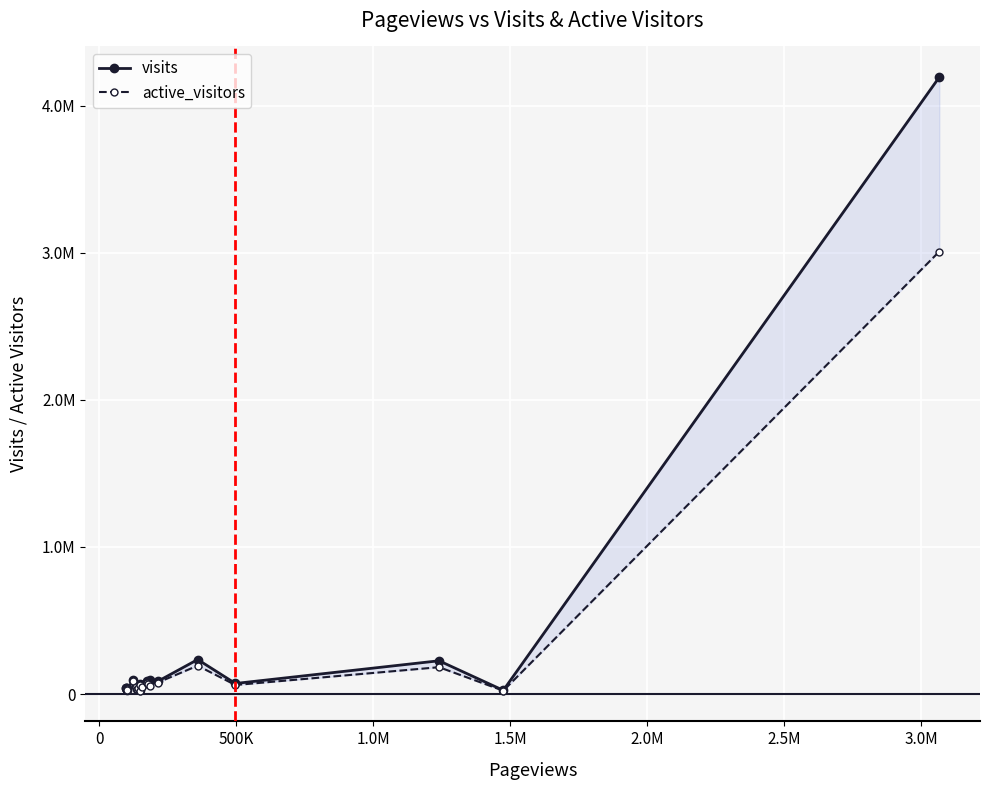

Rank the series by their average value, from lowest to highest.

active_visitors, visits